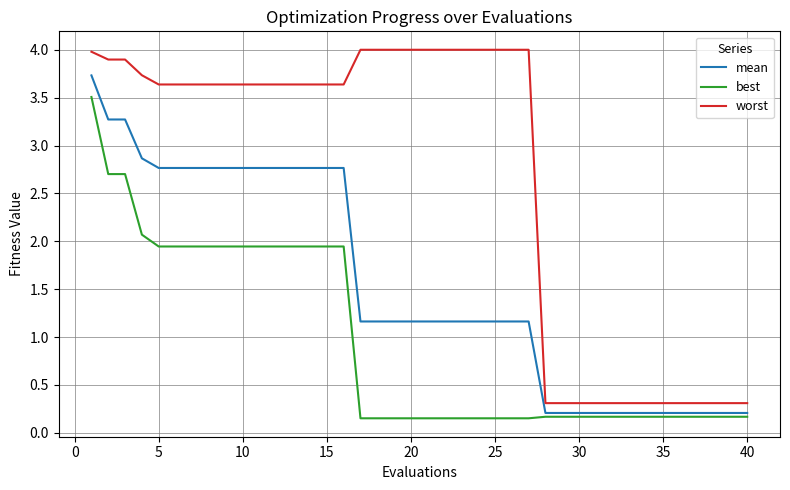

What is the highest value of the worst series?

4.0